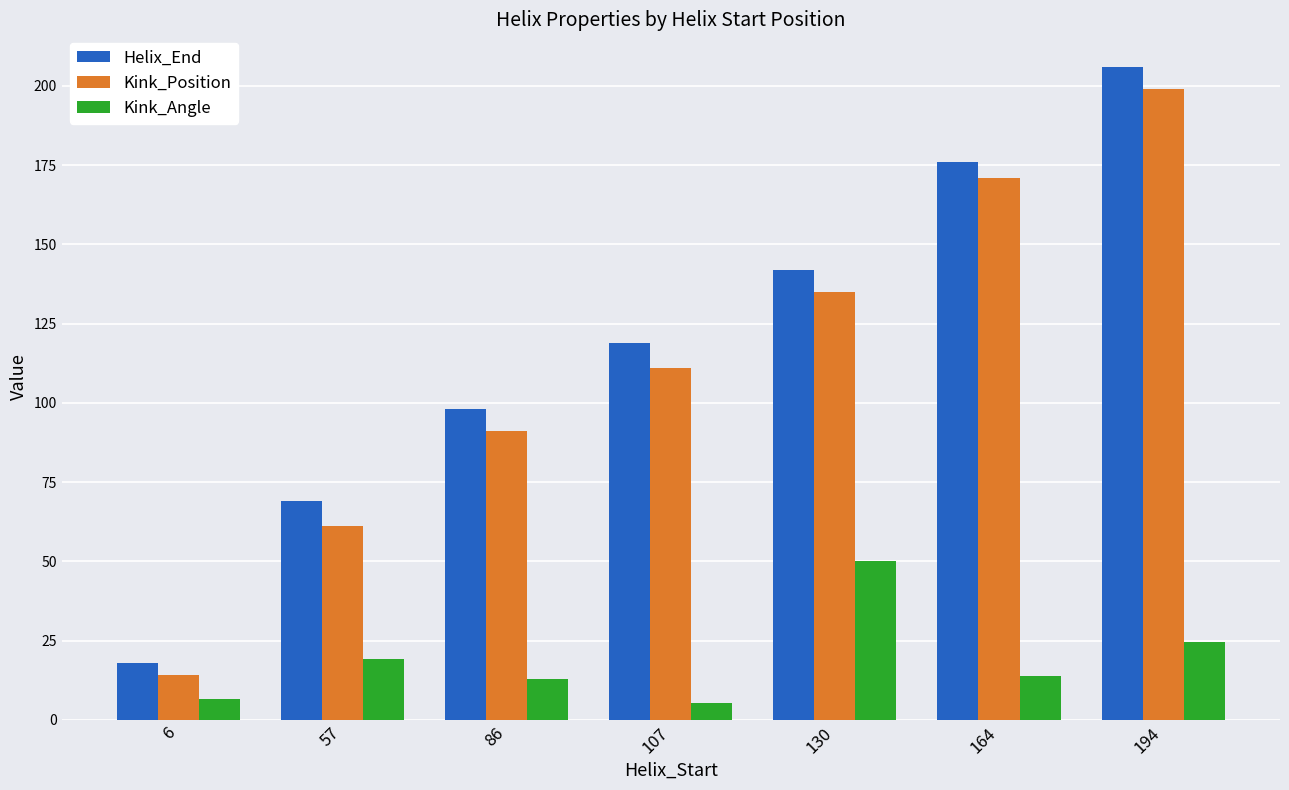

At how many categories does at least one series exceed 121?

3